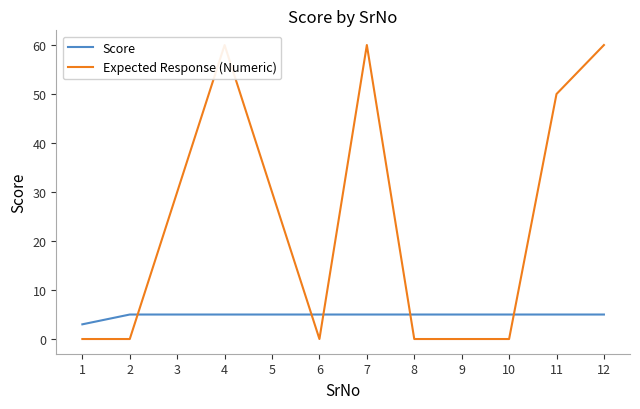

True or false: Expected Response (Numeric) has more than 2 points higher than both neighbors.

False